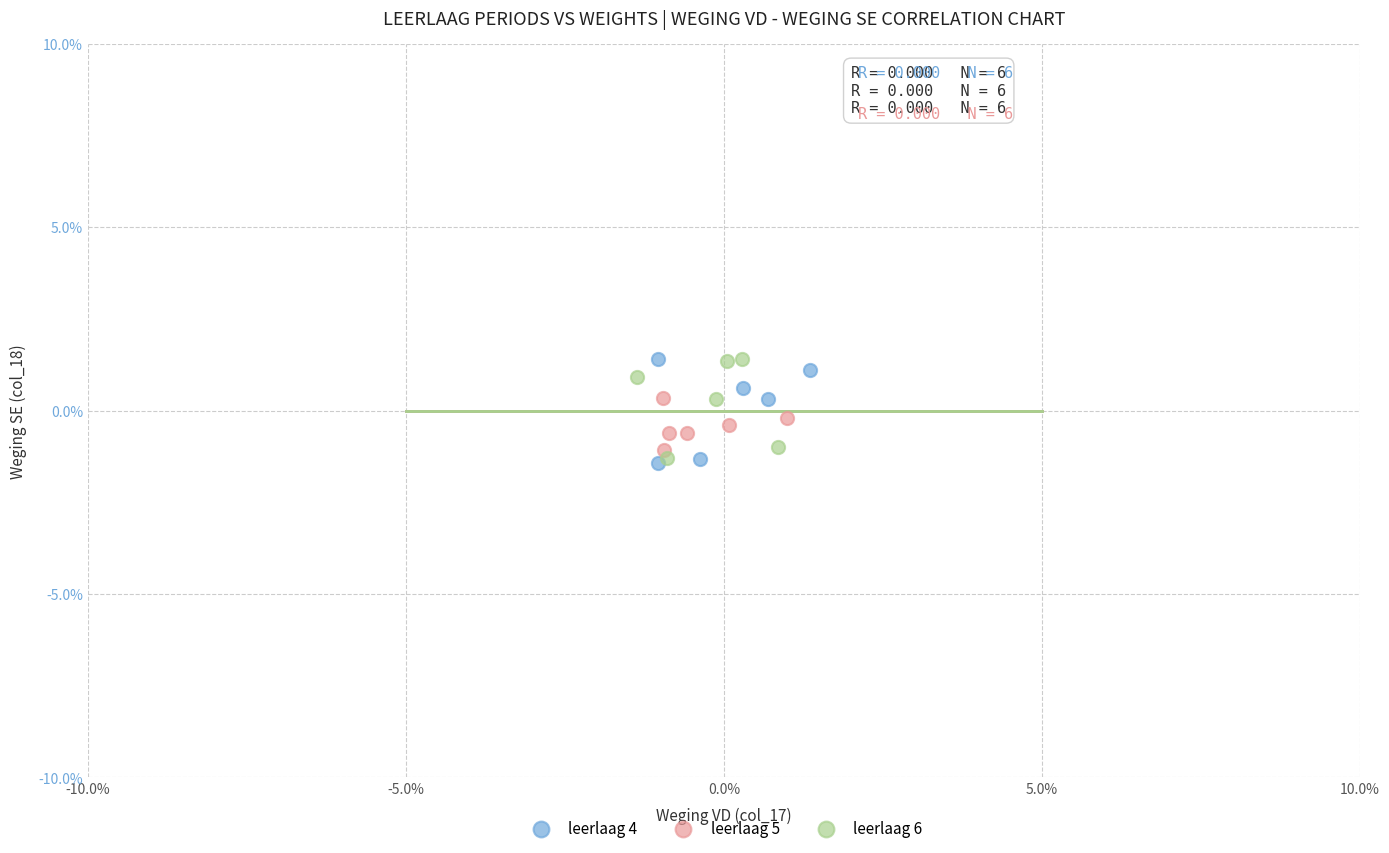

What are all the series names shown in the legend?

leerlaag 4, leerlaag 5, leerlaag 6